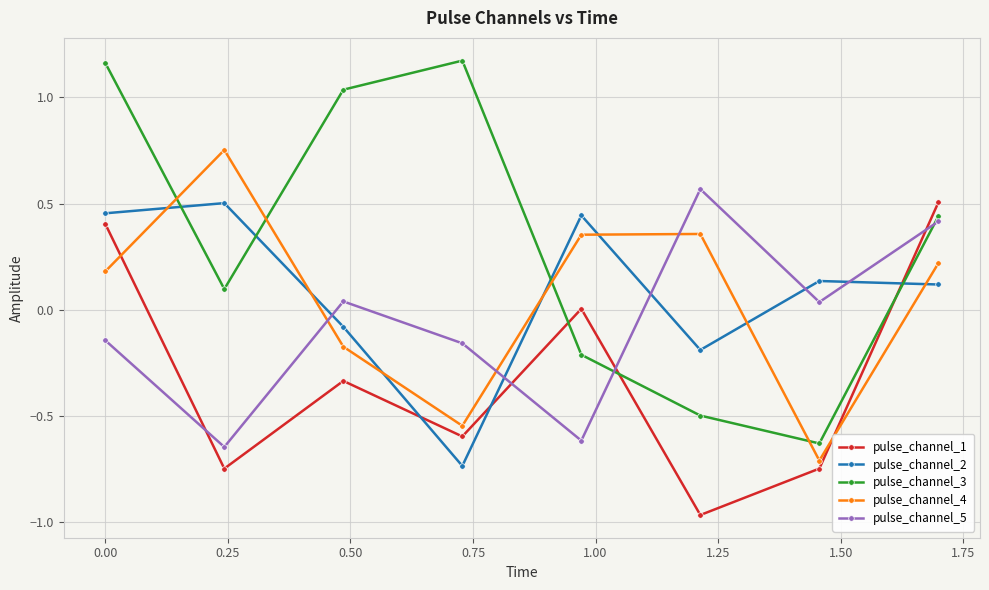

What is the sum of all pulse_channel_3 values?

2.6